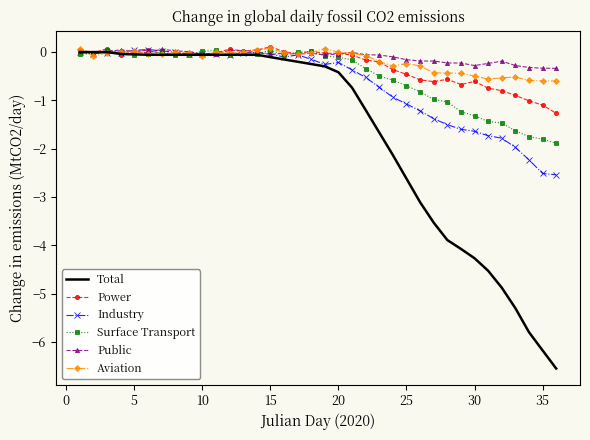

How many lines are shown in the chart?

6